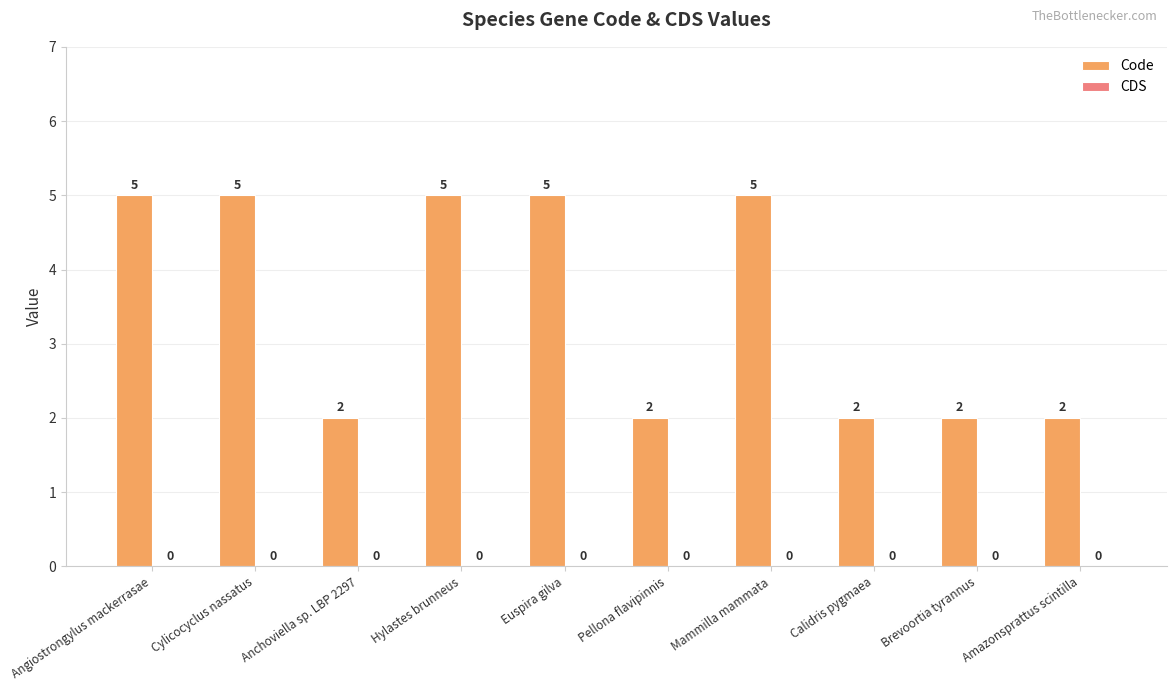

How many bars are there in total?

10